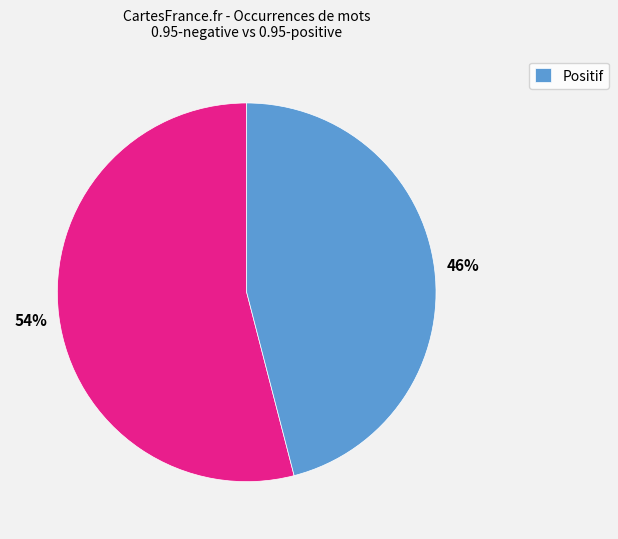

To the nearest percent, what is the difference between the largest and smallest slice percentages?

8%